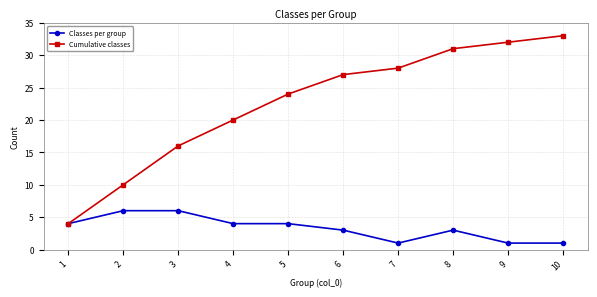

The Classes per group series shows 1 at 8. True or false?

False